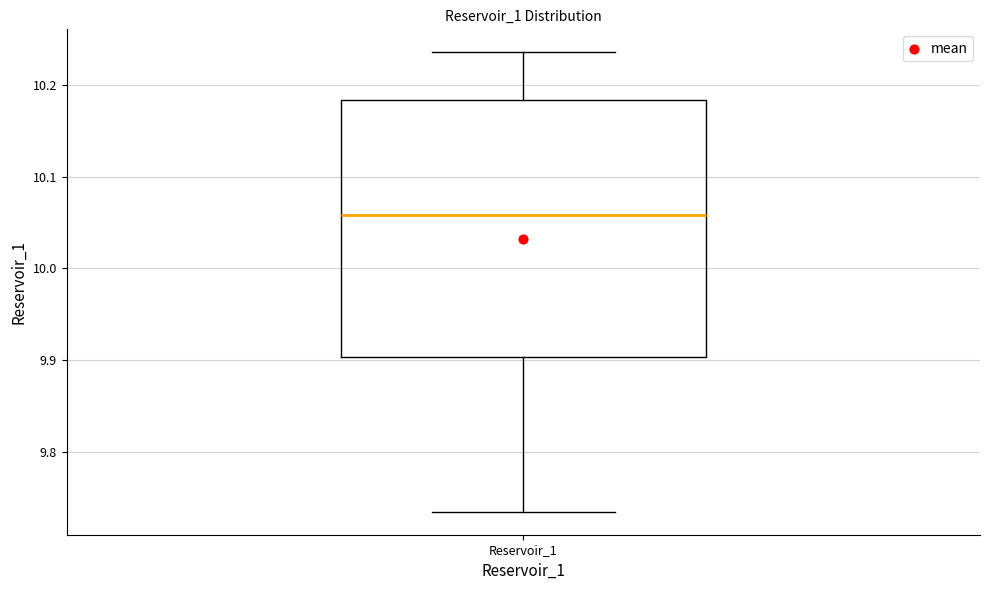

Read this box plot against the y-axis: the position of the median line, the range covered by the box, and the ends of both whiskers. The values are not printed on the chart, so give them approximately, as read against the axis.

median 10.06, box 9.90 to 10.18, whiskers 9.73 to 10.24